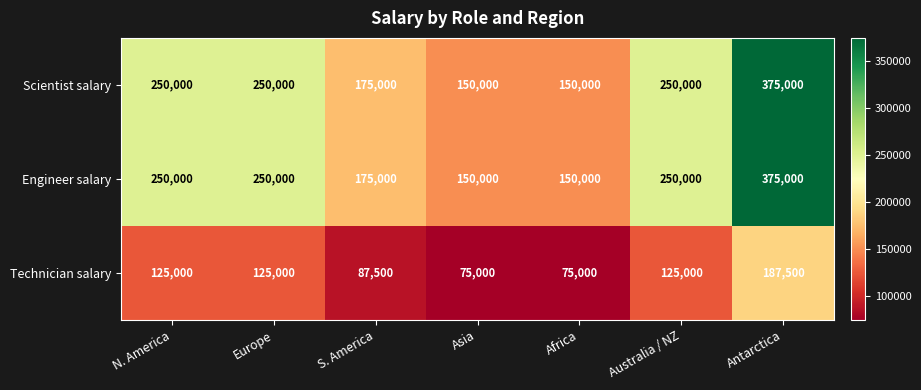

At which category is the sum across all series the highest?

Antarctica